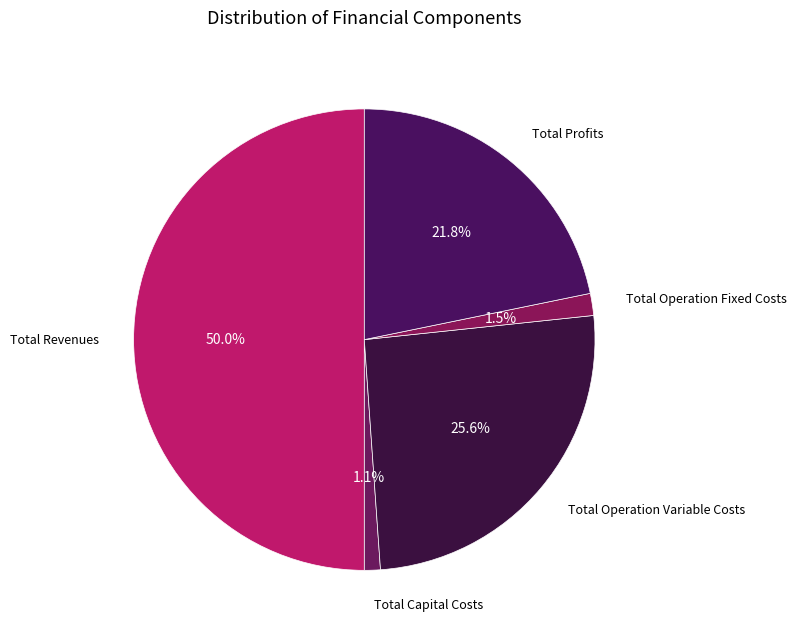

How many slices are in this pie chart?

5